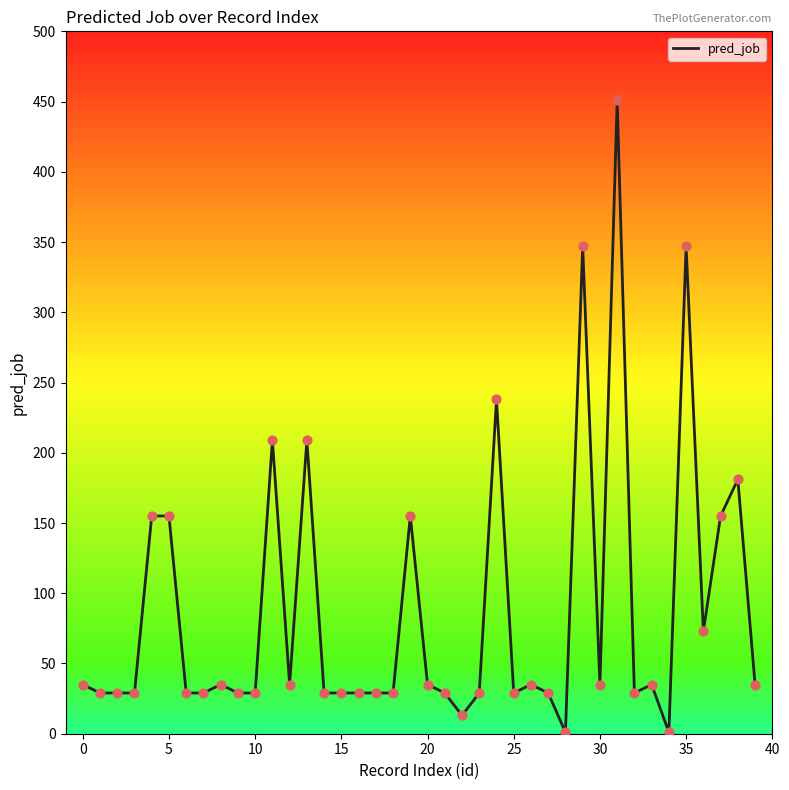

What is the greatest value displayed?

451